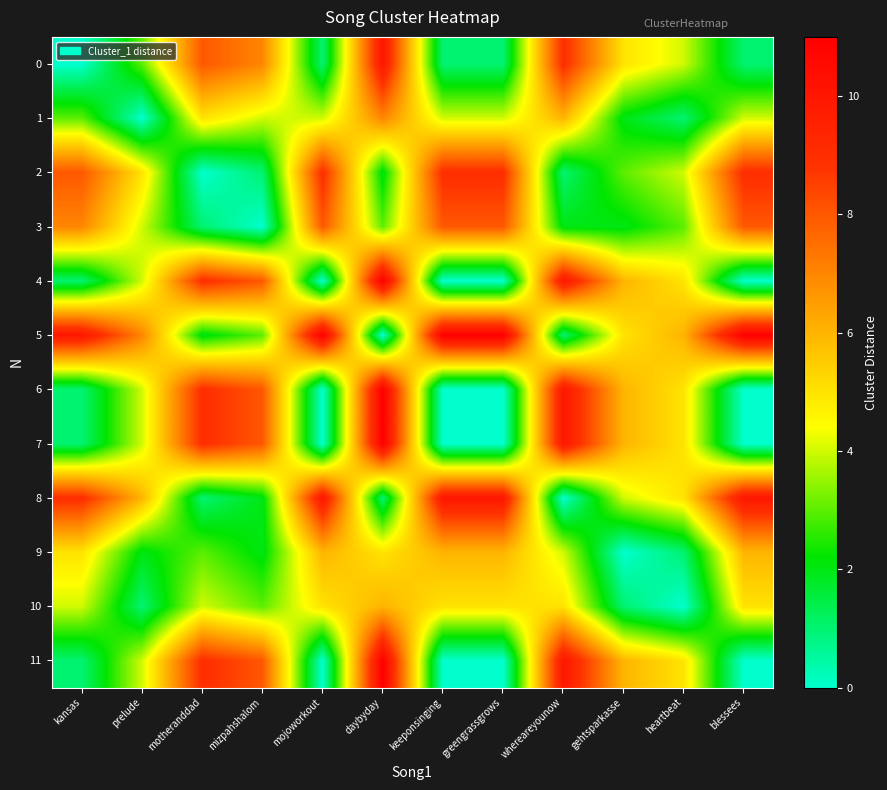

Which series has the widest spread of values?

4